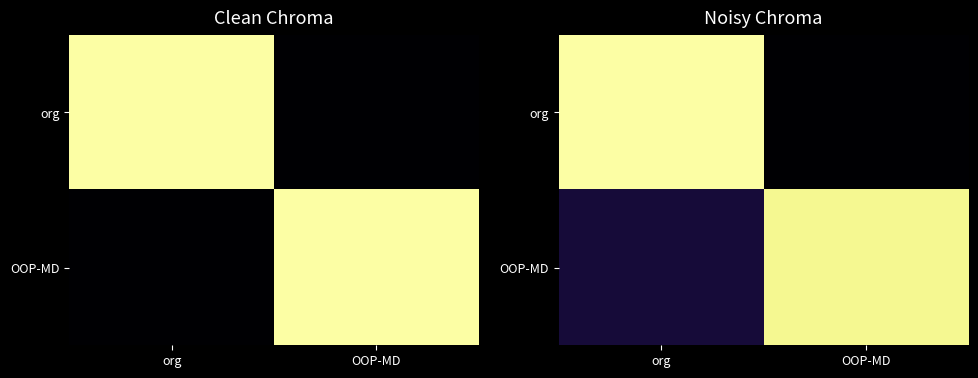

Rank the series by their maximum value, from highest to lowest.

org, OOP-MD